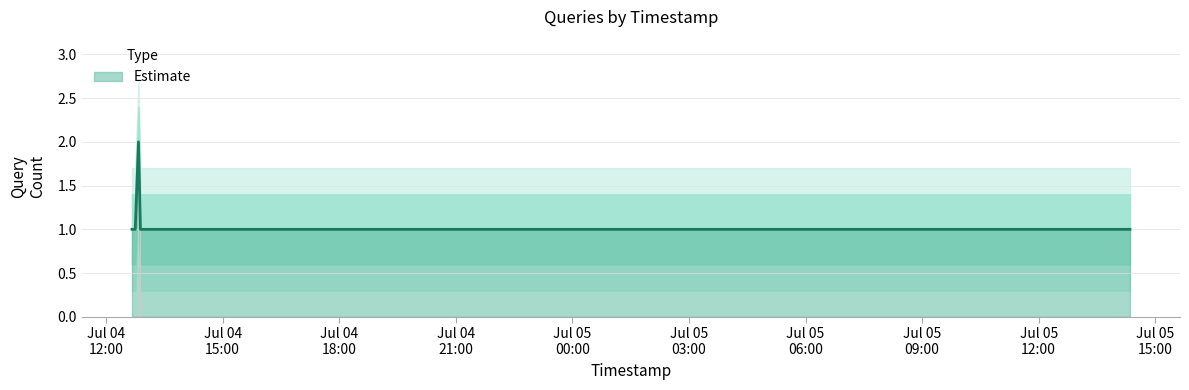

What is the smallest value displayed?

1